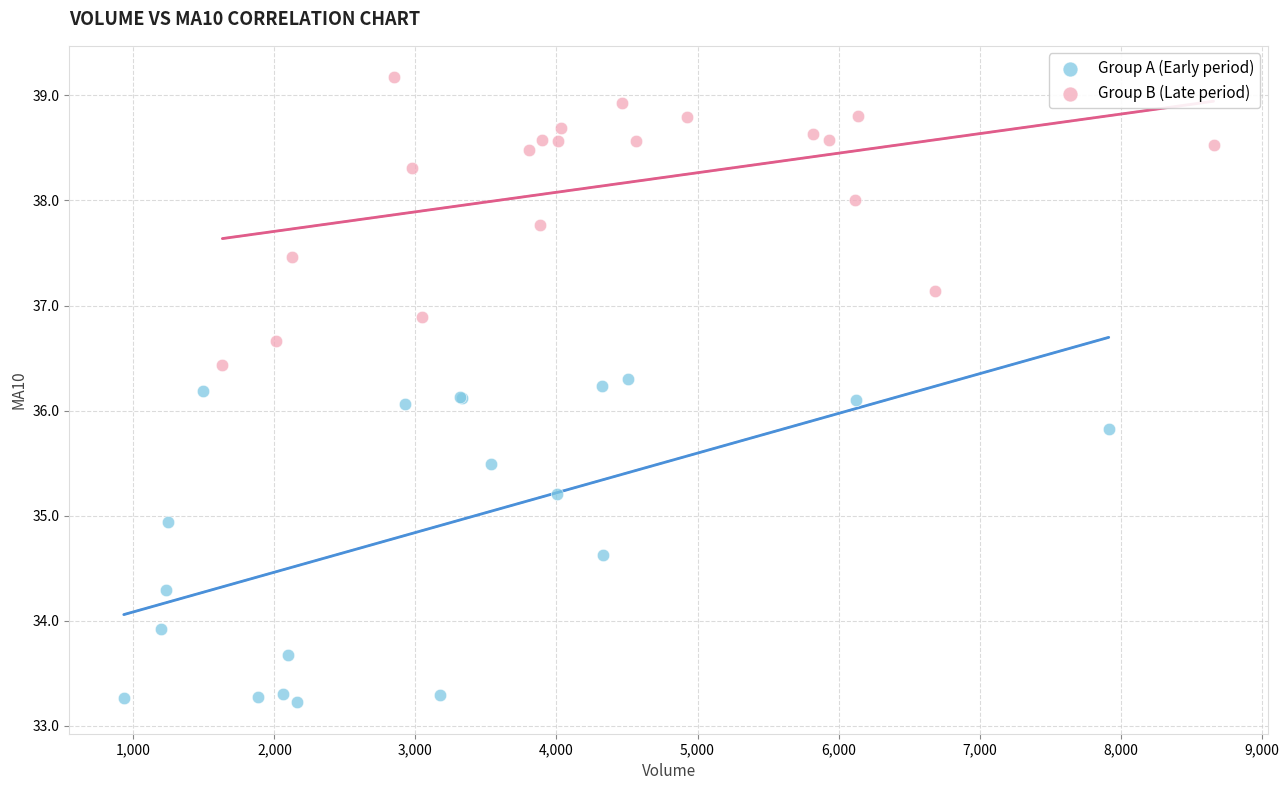

Which series has the largest Y range (max minus min)?

Group A (Early period)